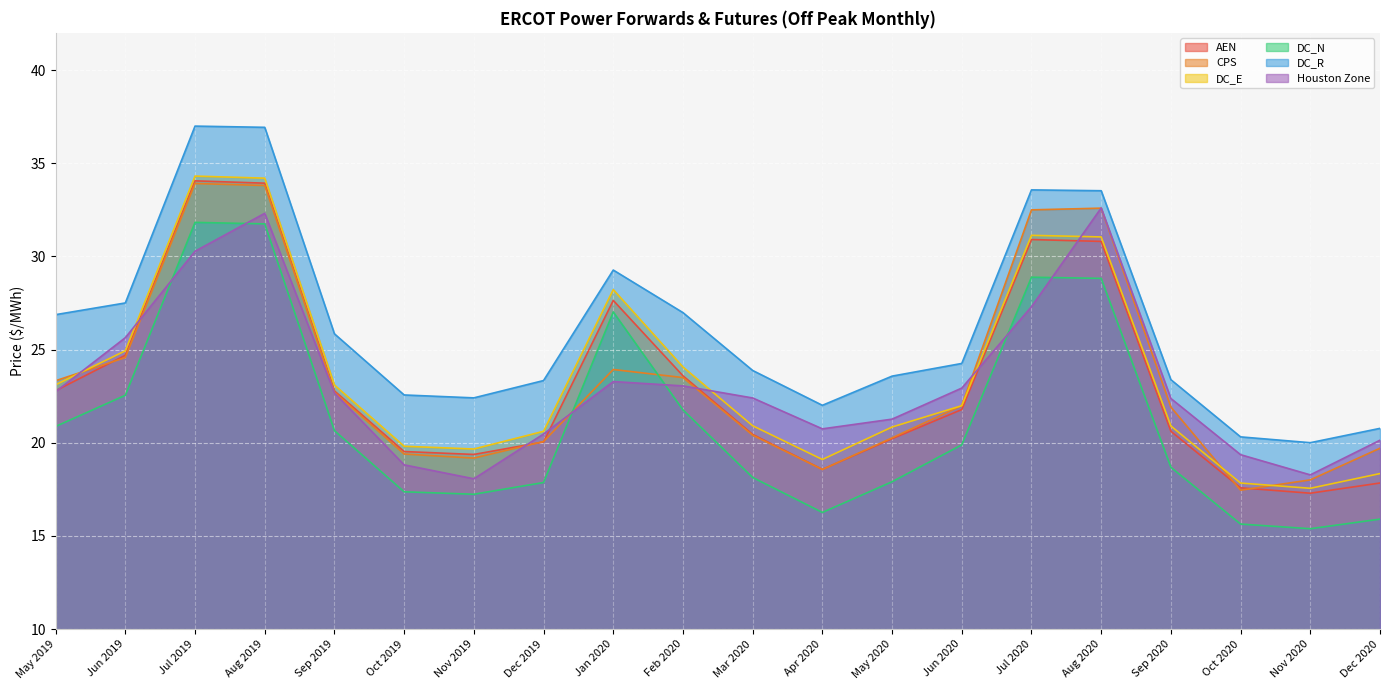

What is the total value across all series at Oct 2020?

108.2